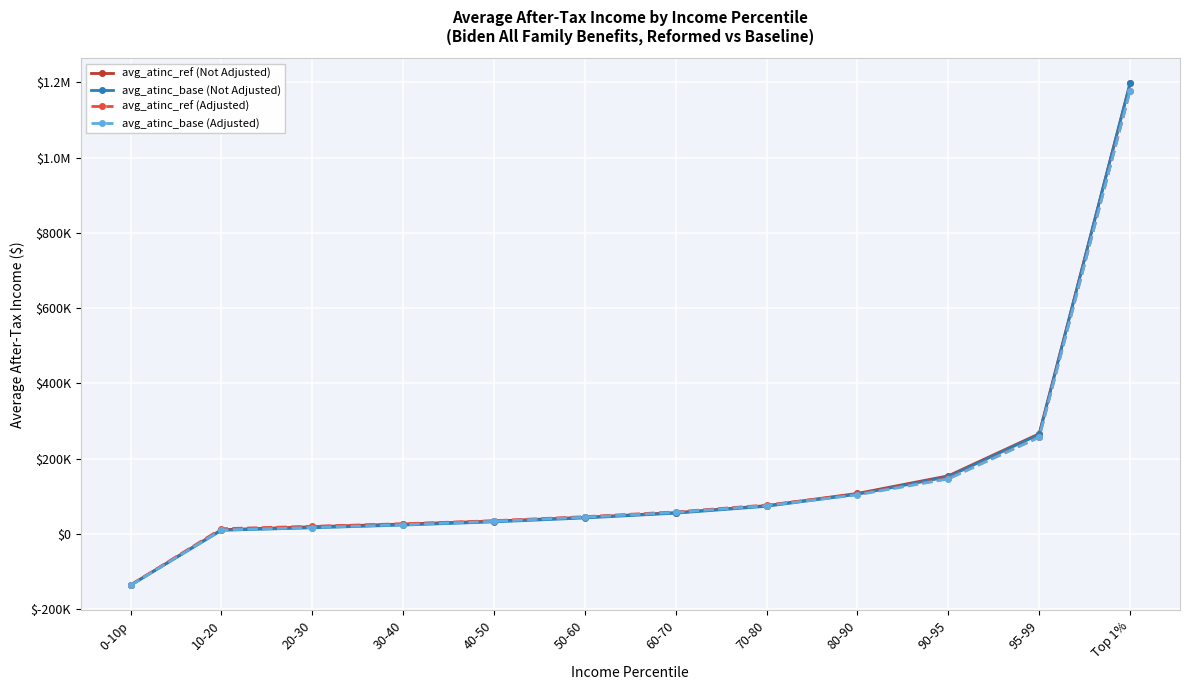

Between which two adjacent categories do avg_atinc_base (Adjusted) and avg_atinc_base (Not Adjusted) first intersect?

70-80 and 80-90